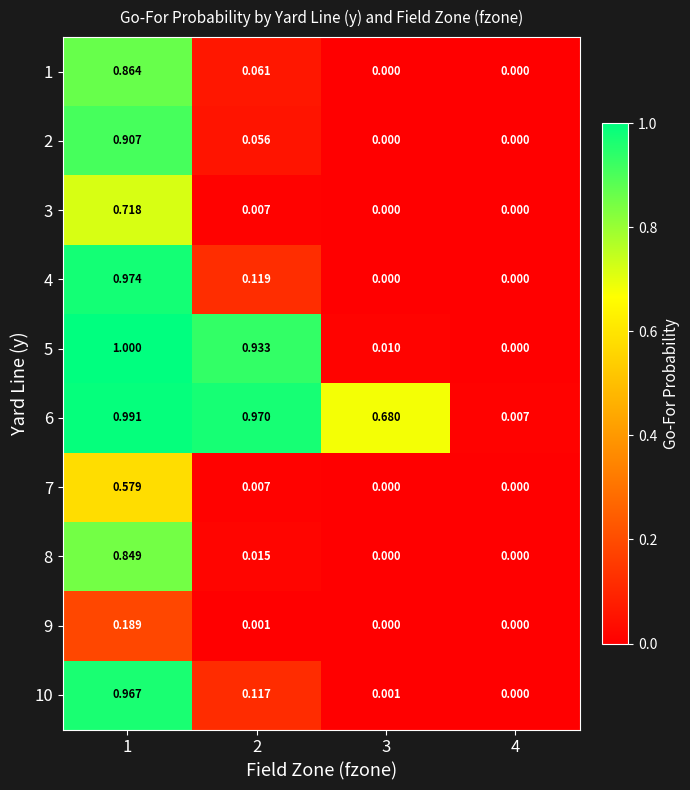

At how many categories does at least one series exceed 0?

4